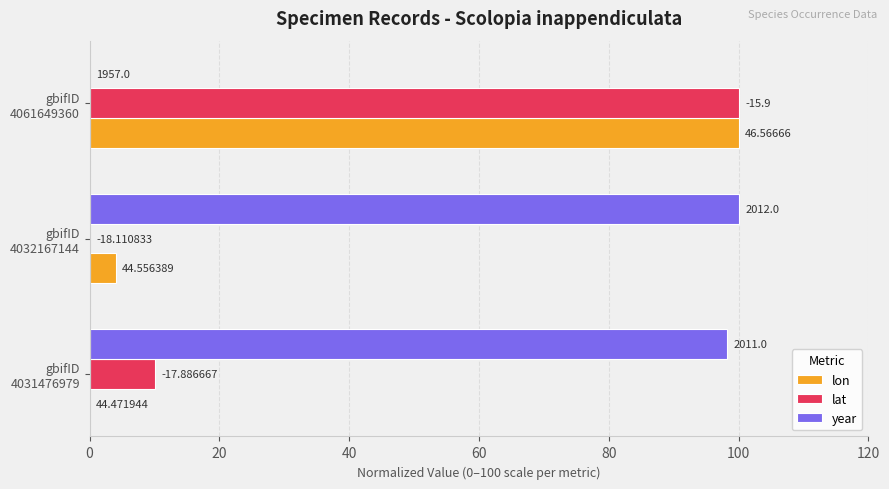

What is the average value of the lon series?

34.7